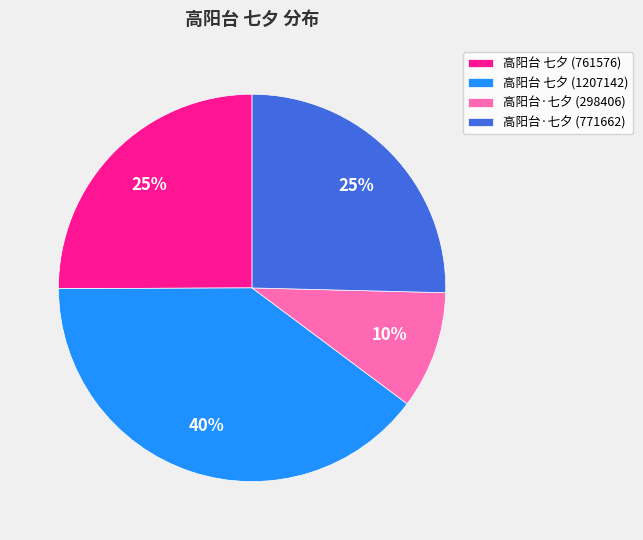

The 高阳台·七夕 (298406) slice represents 22% of the pie. True or false?

False